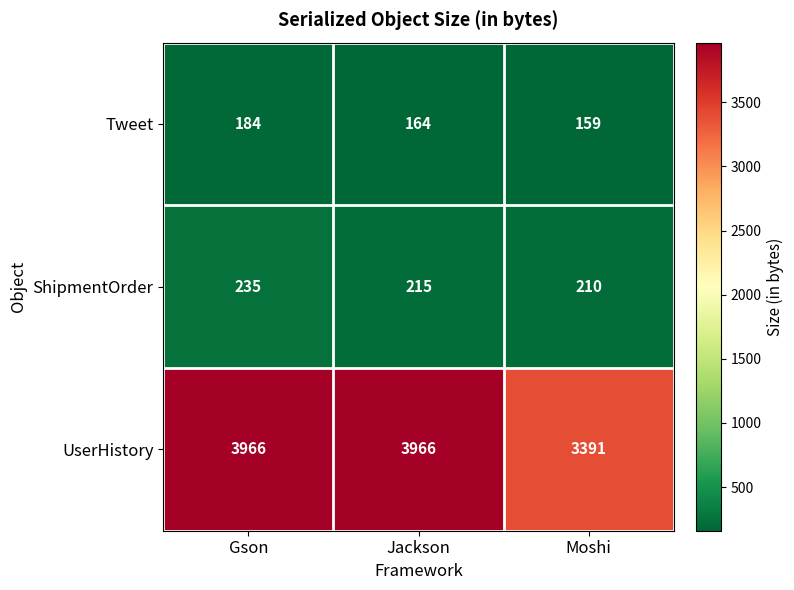

What is the total value across all series at Gson?

4385